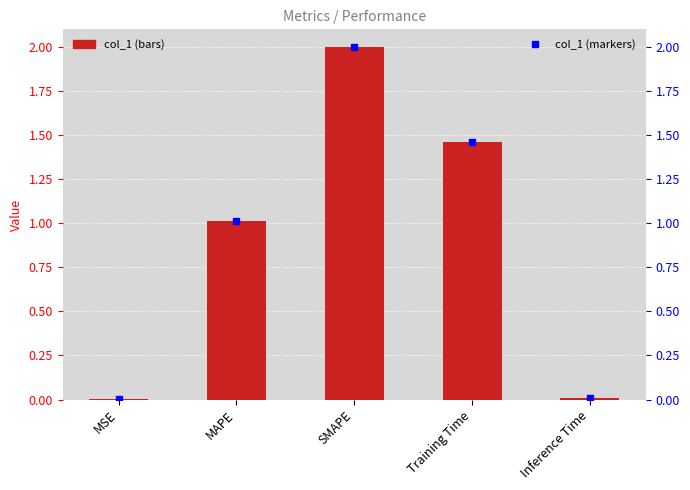

What is the sum of all values?

4.5